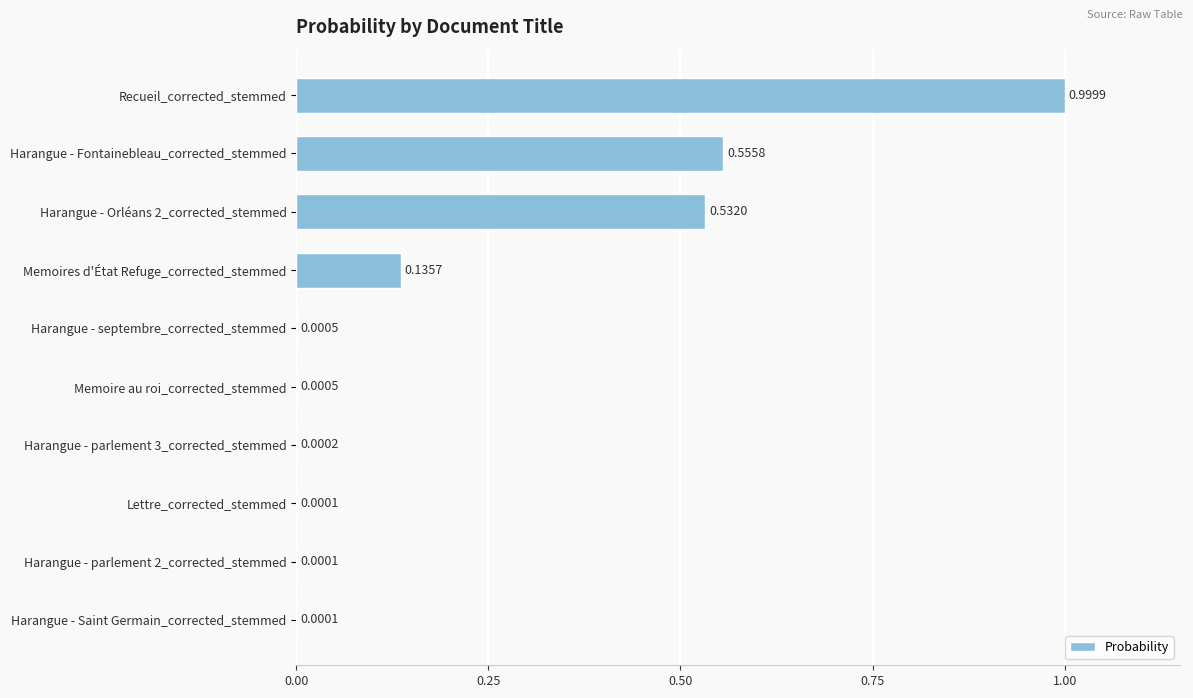

Which category has the highest value across all series?

Recueil_corrected_stemmed